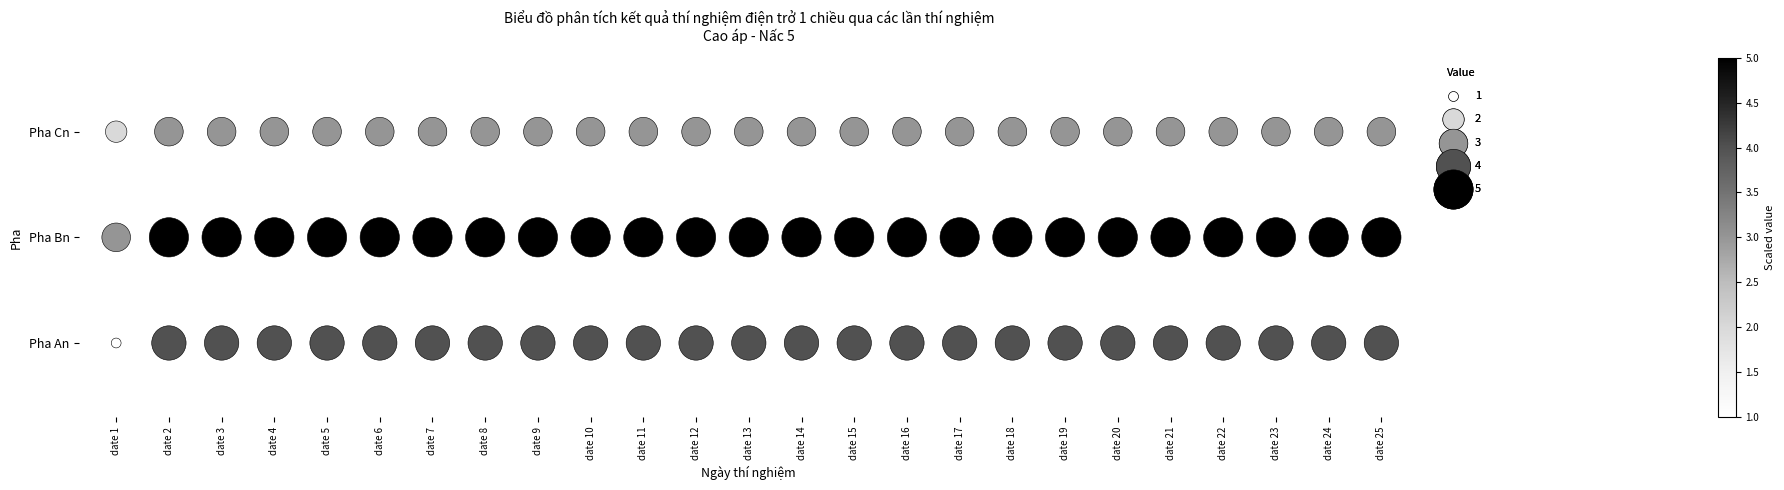

Is it true that Pha An equals 0 at date 10?

True